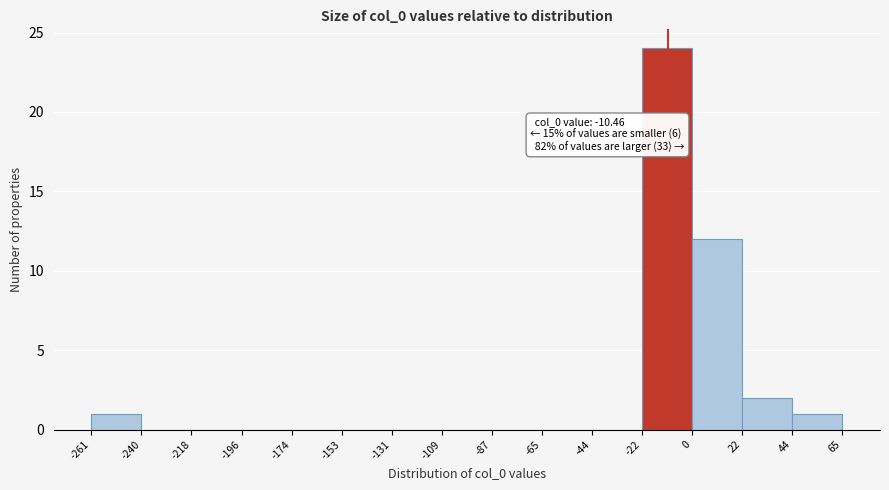

Over which range of the x-axis is the bar tallest?

-22 to 0